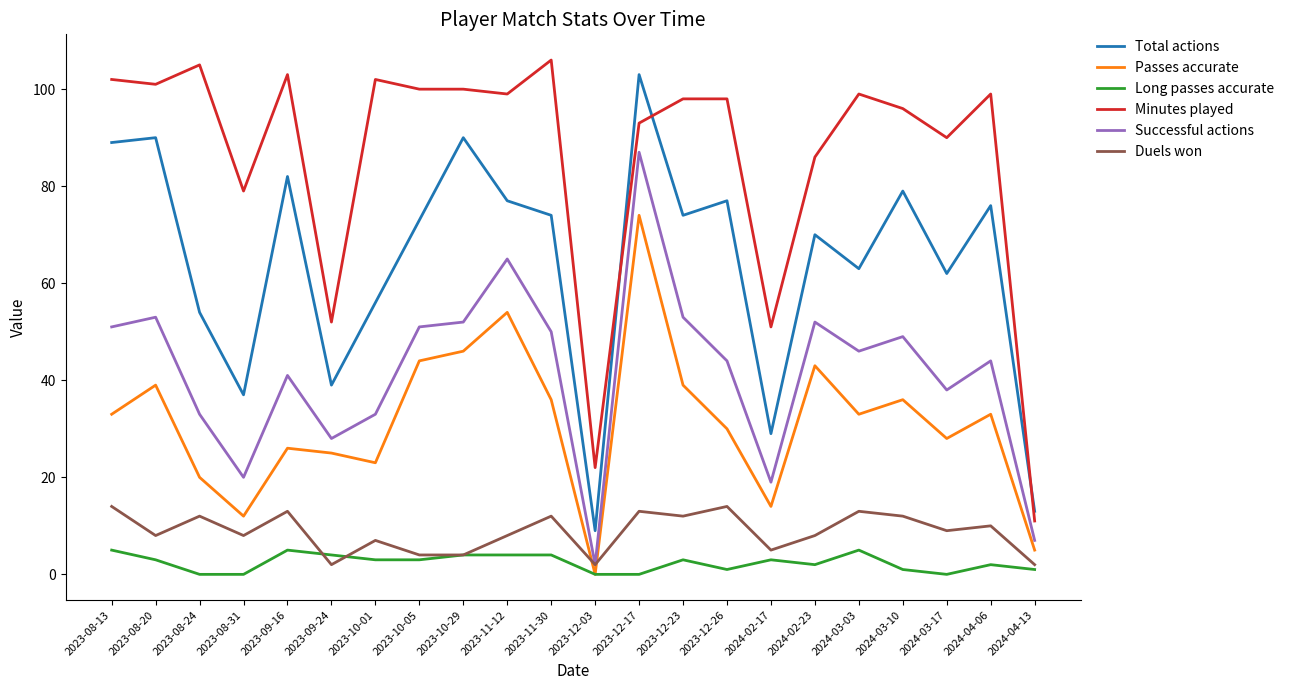

At which category does the chart reach its peak across all series?

2023-11-30